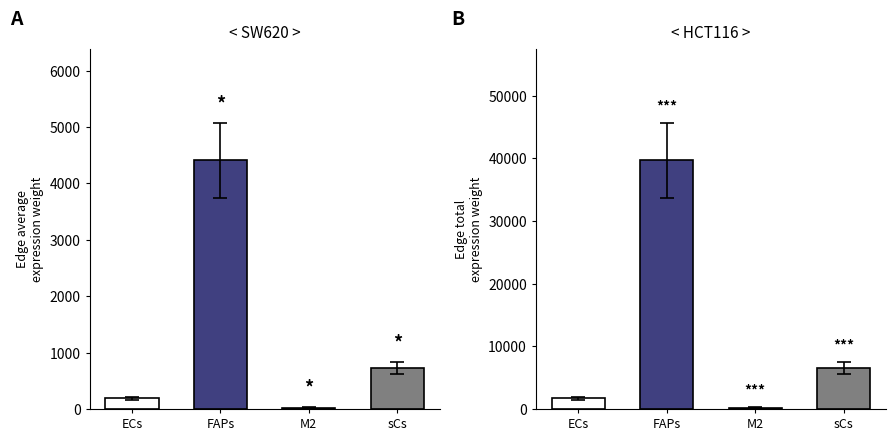

The Edge total expression weight series shows 1714.1 at ECs. True or false?

True